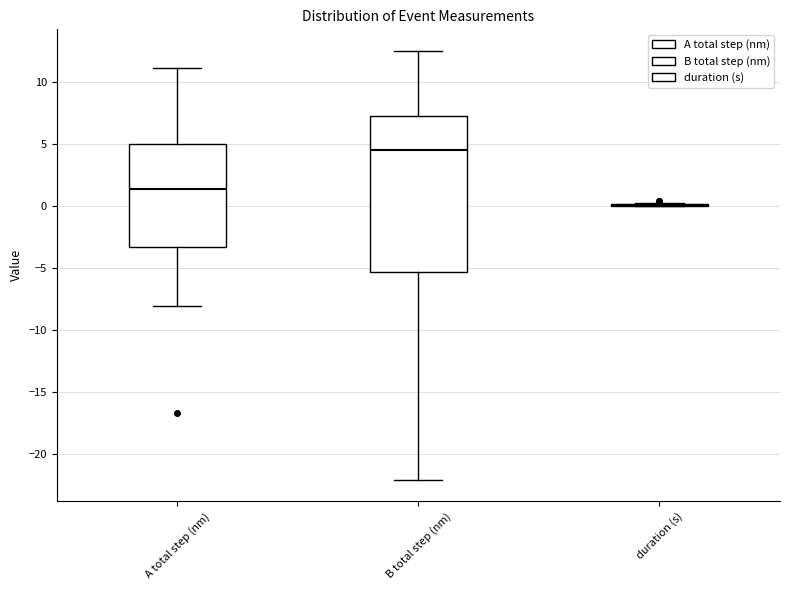

Reading left to right, read every box against the y-axis: the position of its median line, the range the box covers, and the ends of its whiskers. The values are not printed on the chart, so give them approximately, as read against the axis.

A total step (nm): median 1.5, box -3.5 to 5.0, whiskers -8.0 to 11.0
B total step (nm): median 4.5, box -5.5 to 7.5, whiskers -22.0 to 12.5
duration (s): box collapsed to a line at 0.0, whiskers 0.0 to 0.0